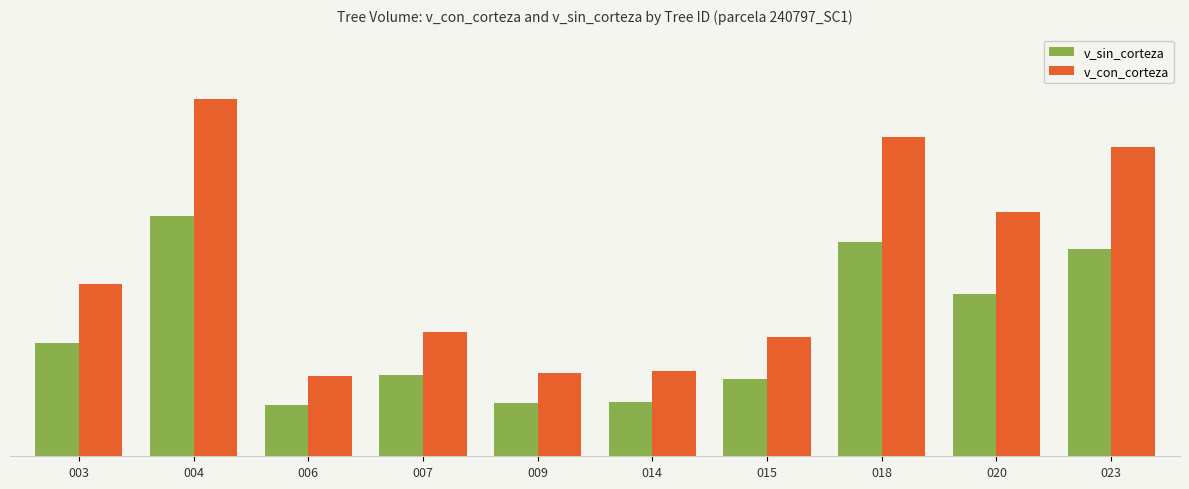

Which has a higher value, 004 or 006?

004